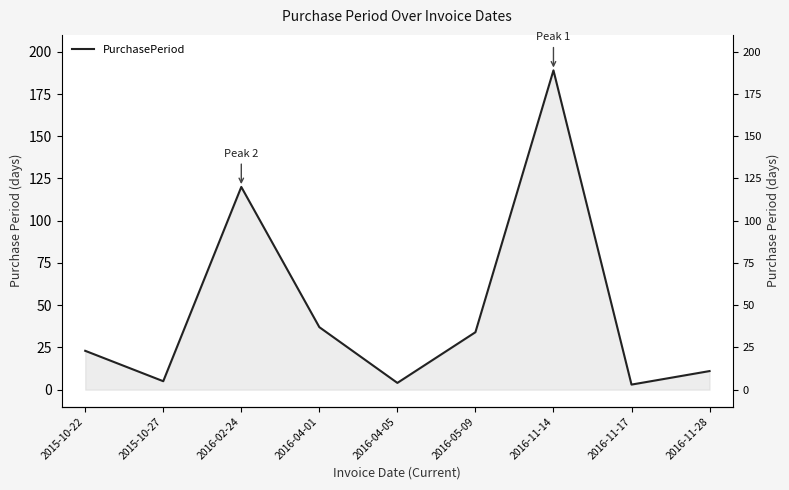

What is the smallest value displayed?

3